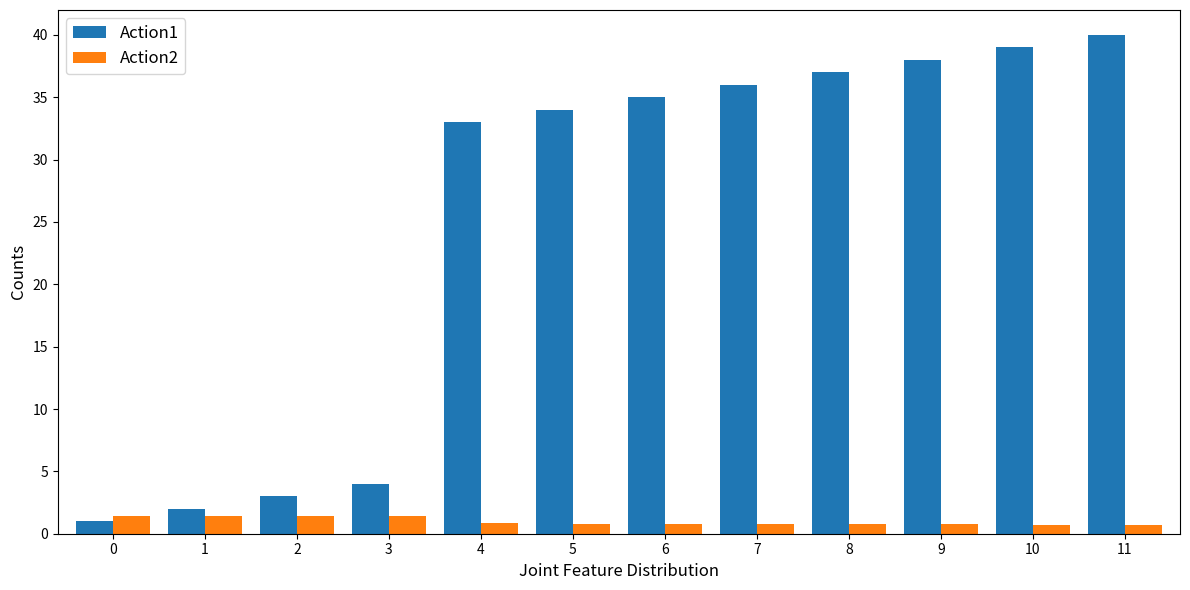

What is the total value across all series at 4?

33.8